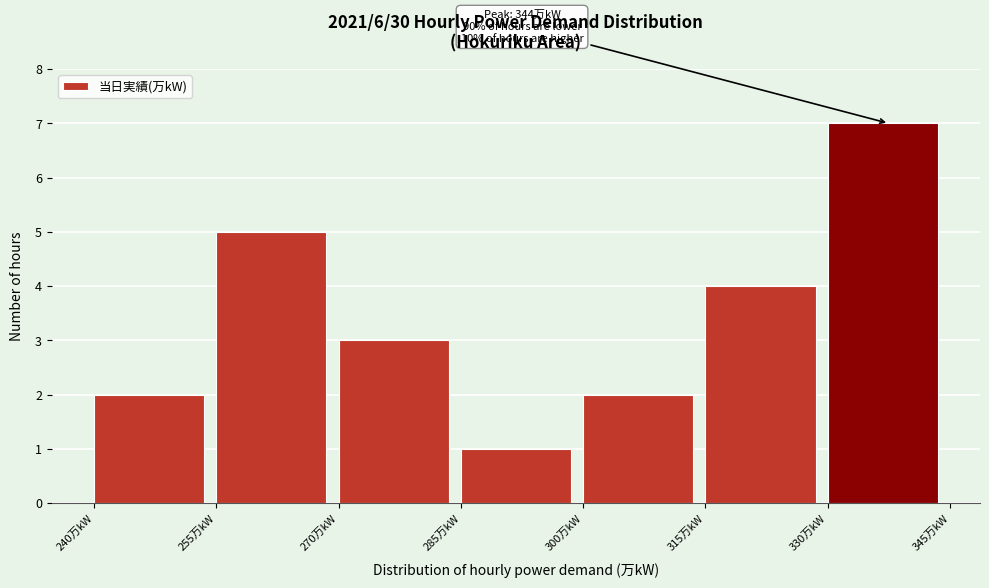

Which range on the x-axis has the tallest bar?

330 to 345